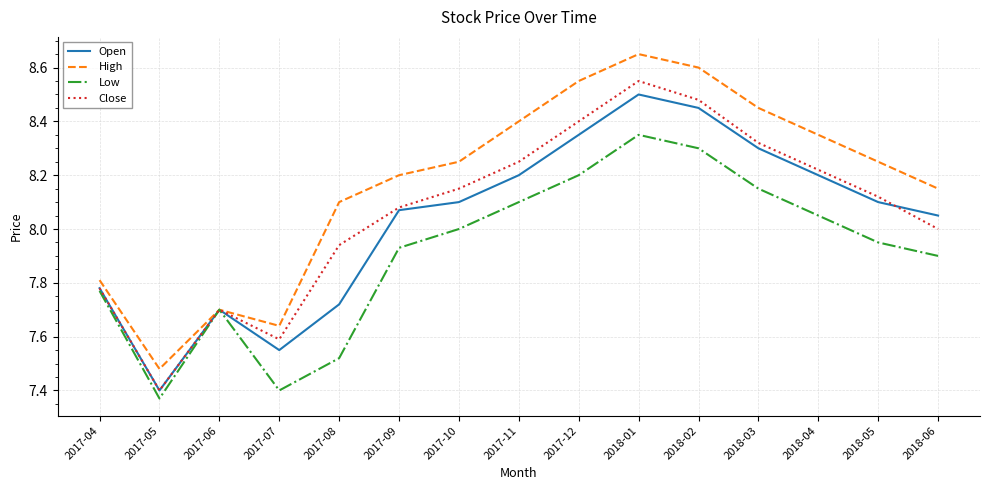

Between 2017-04 and 2018-06, which series saw the biggest shift?

High